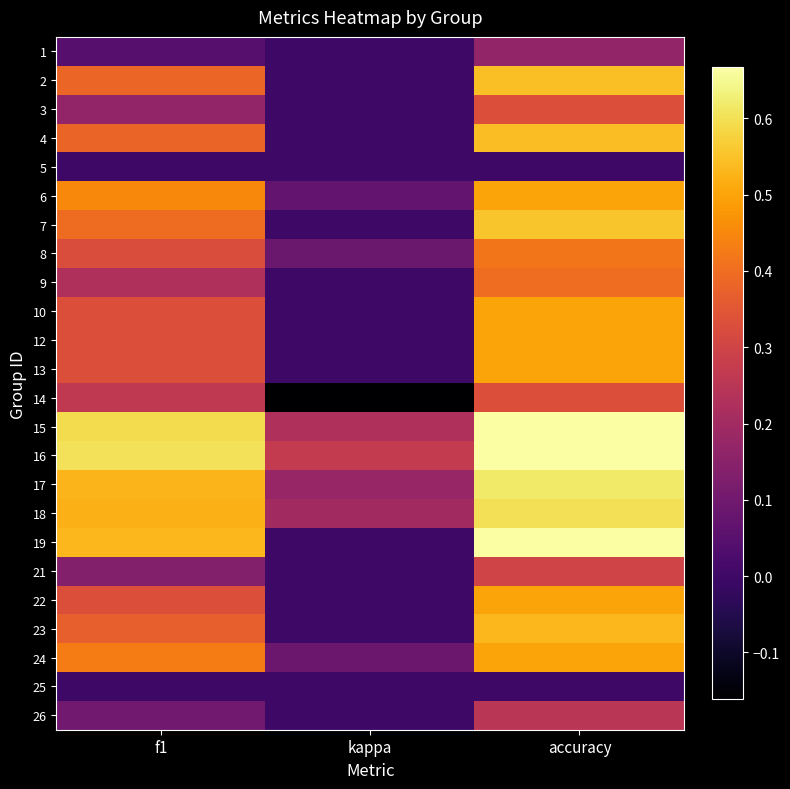

Rank the series by their maximum value, from lowest to highest.

5, 25, 1, 26, 21, 3, 14, 9, 8, 6, 10, 12, 13, 22, 24, 23, 4, 2, 7, 18, 17, 15, 16, 19